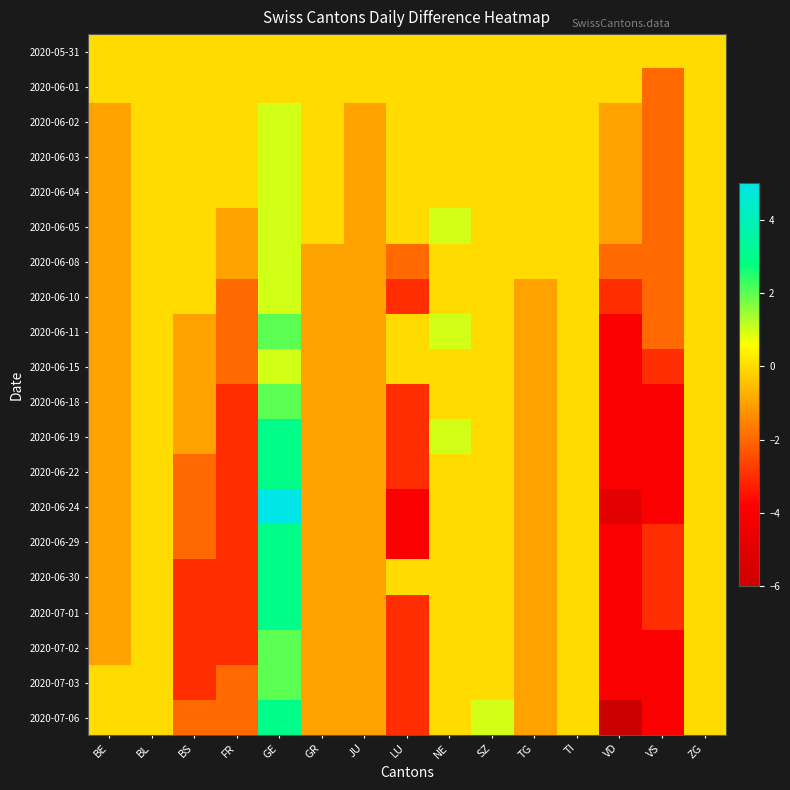

Between TI and JU, which is larger?

TI